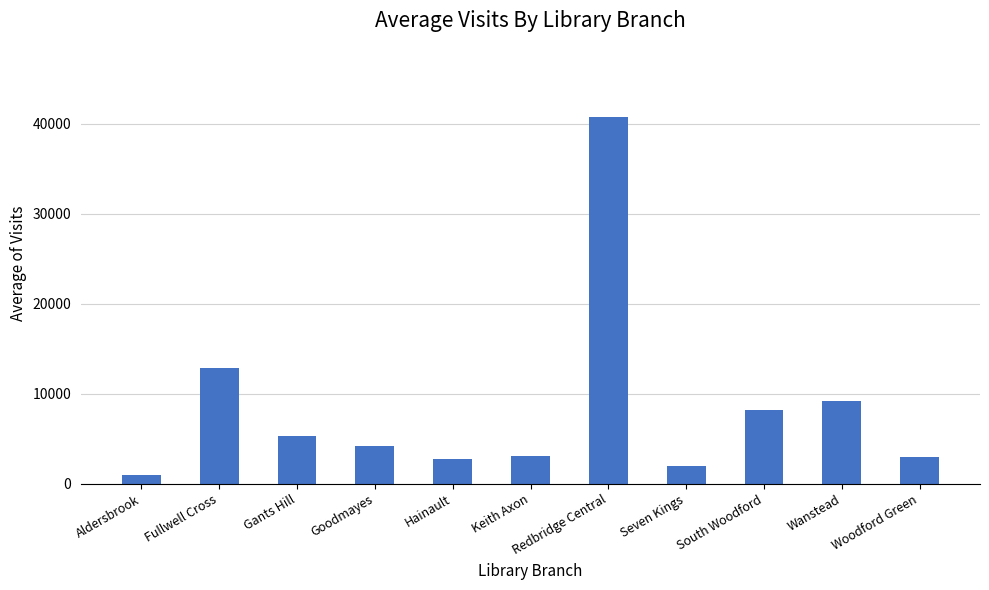

True or false: the data shows 3027.2 at Keith Axon.

True